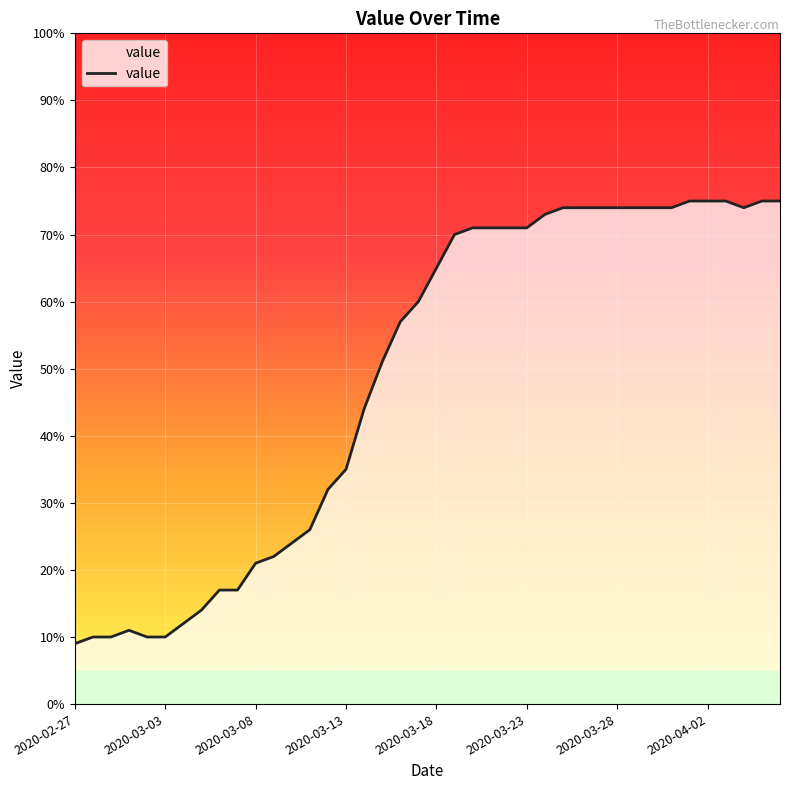

What is the minimum value shown in the chart?

9